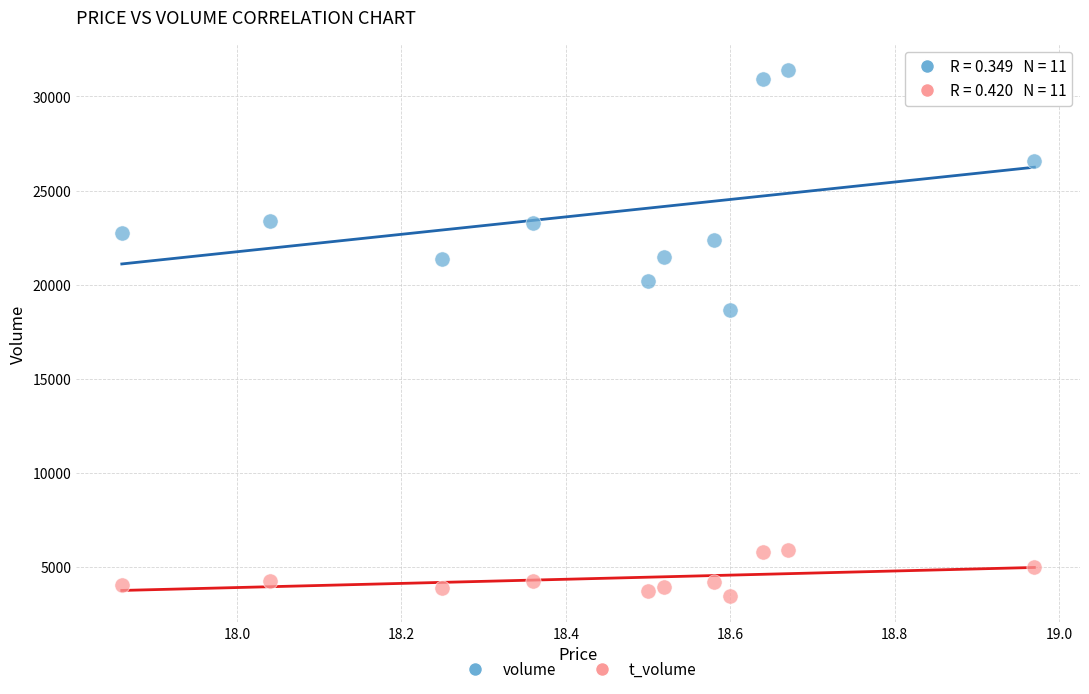

Which series contains the highest Y value?

volume